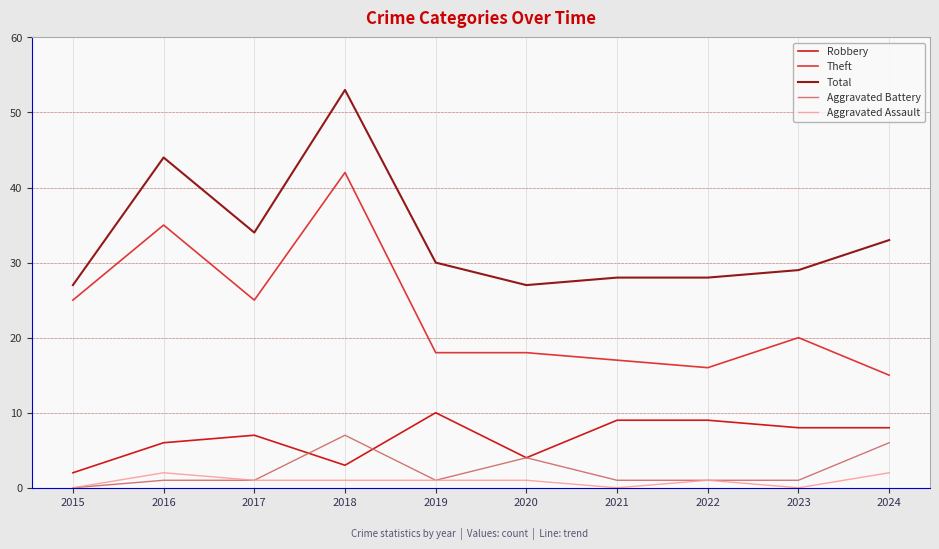

How many positive values does the Aggravated Battery series have?

9